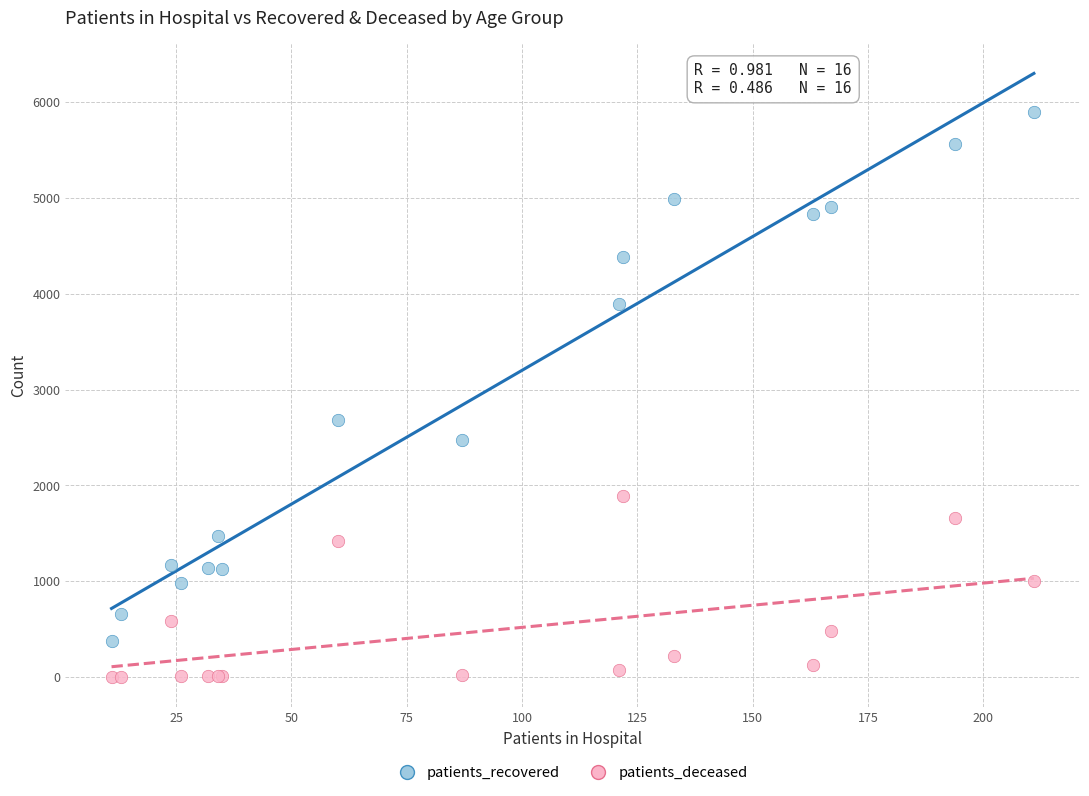

Which series has the largest Y range (max minus min)?

patients_recovered